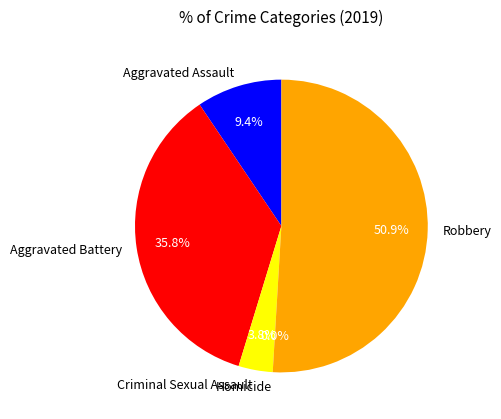

Is it true that Aggravated Battery is 50% of the pie?

False